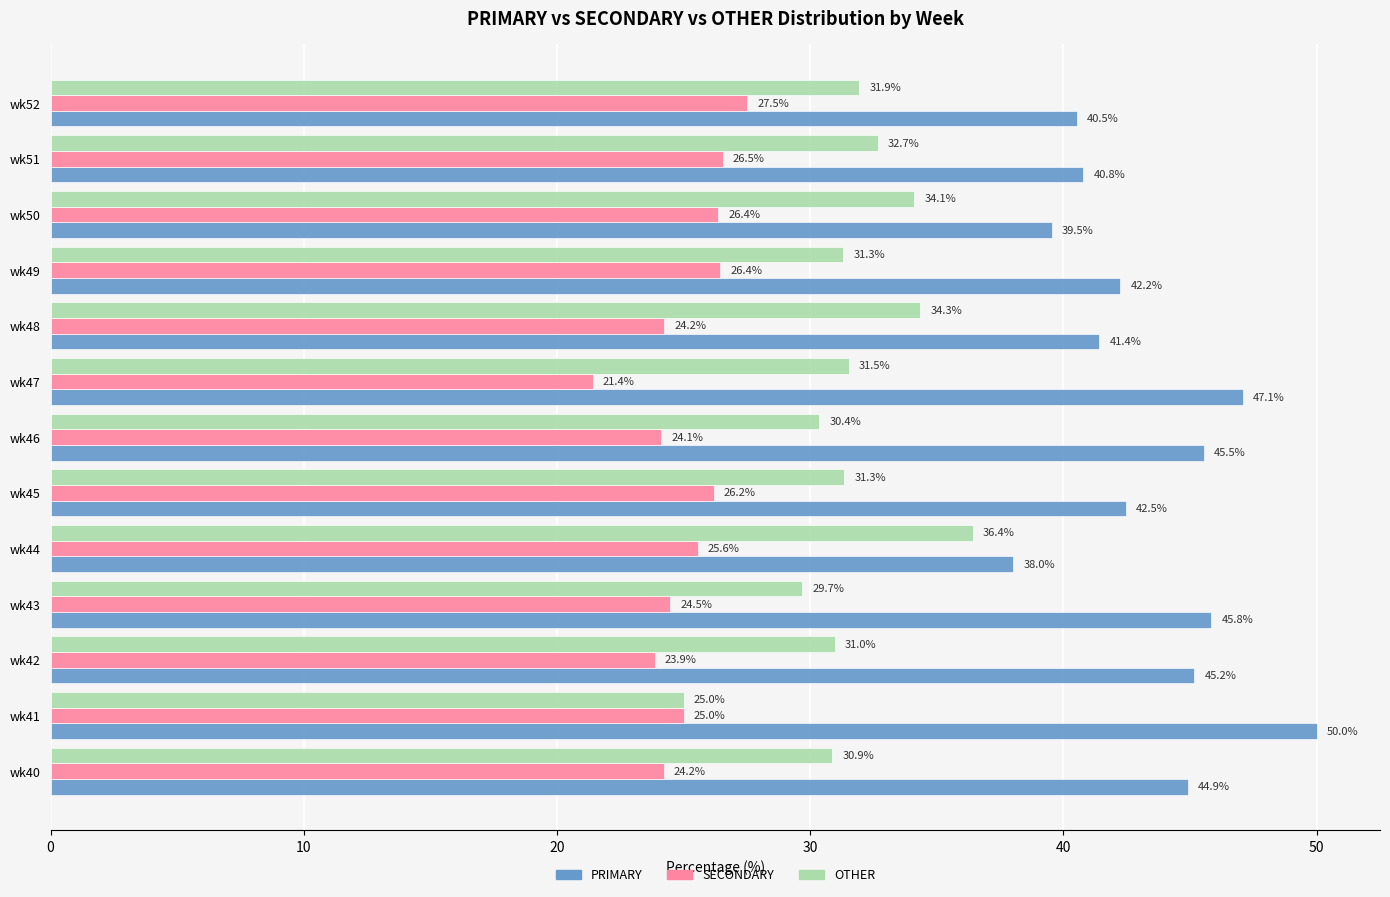

How many distinct data groups are displayed?

3